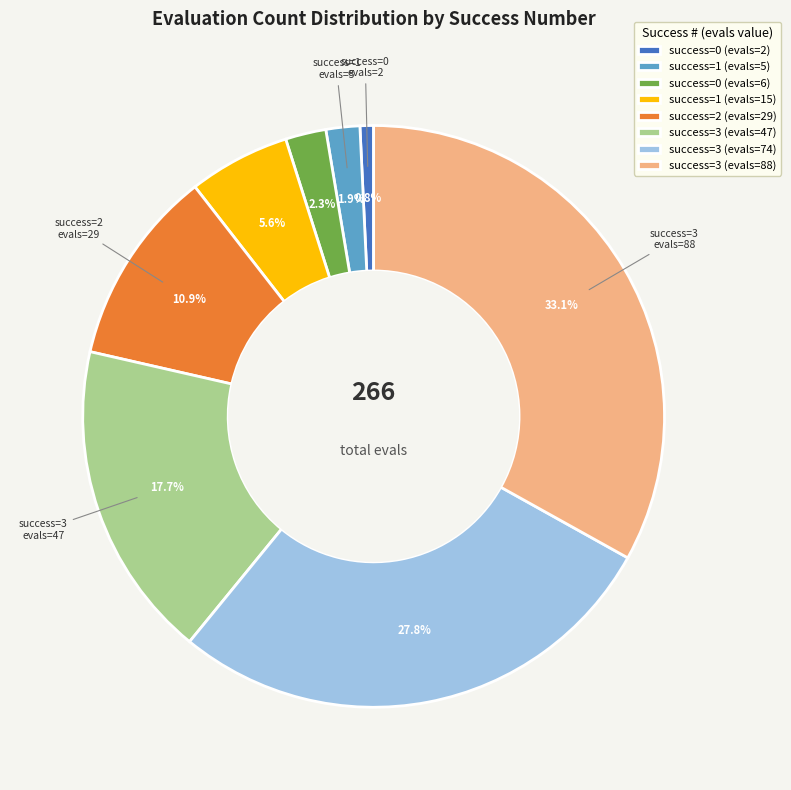

Does any single category account for the majority?

No